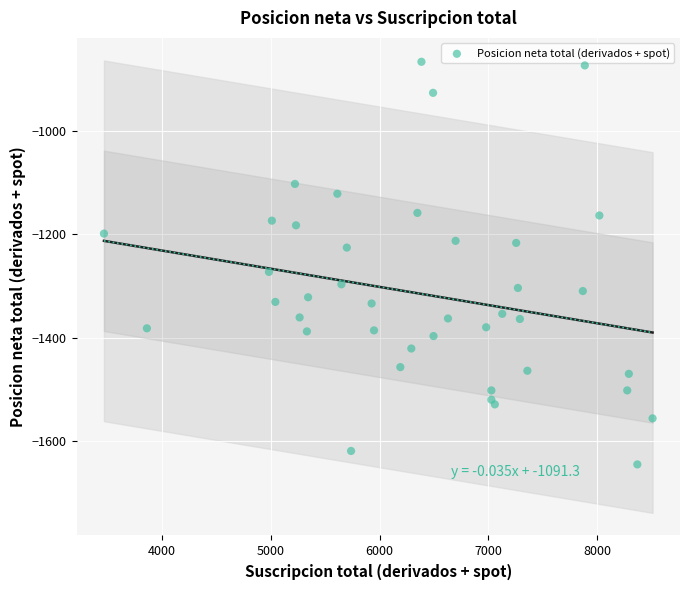

What Y value in the scatter plot is closest to -1256?

-1273